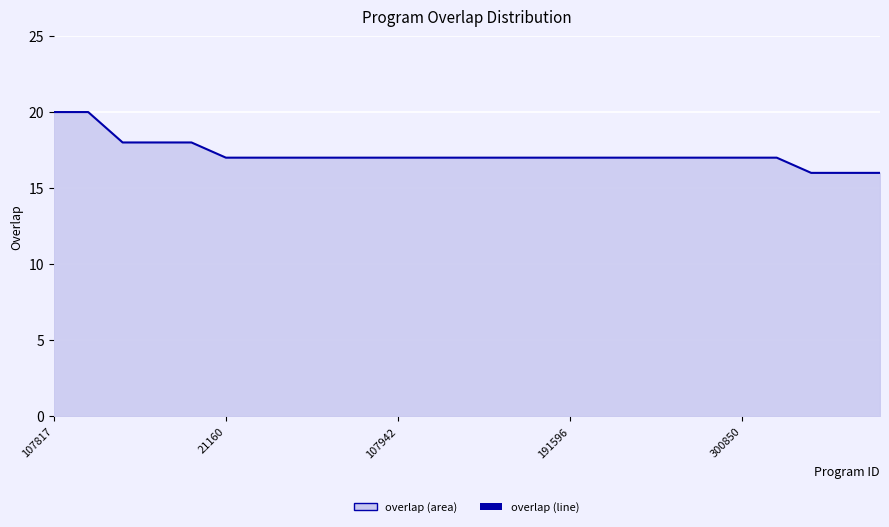

What is the maximum value shown in the chart?

20